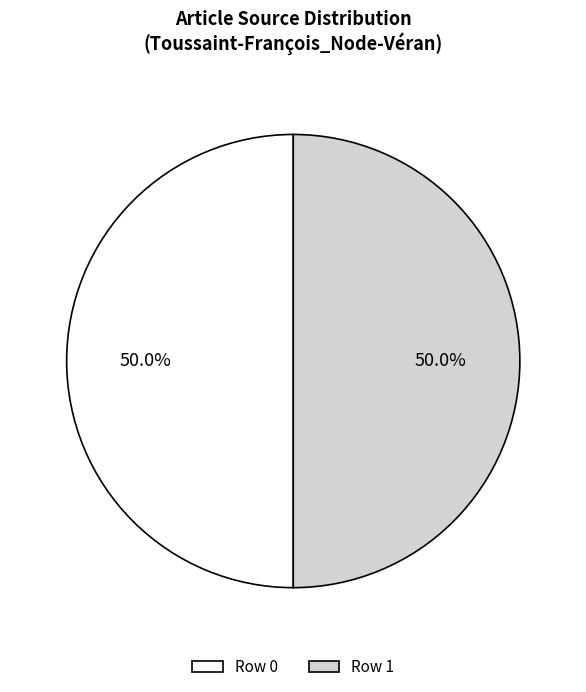

Combined, do Row 1 and Row 0 account for over 50%?

Yes